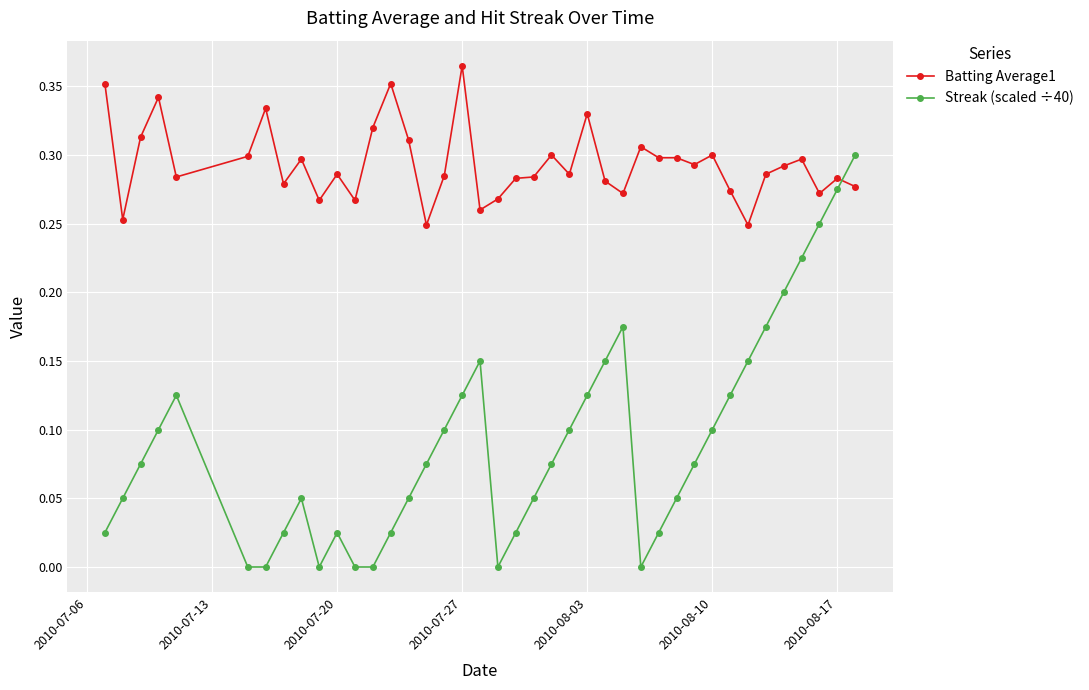

How many times do Batting Average1 and Streak (scaled ÷40) cross each other?

1